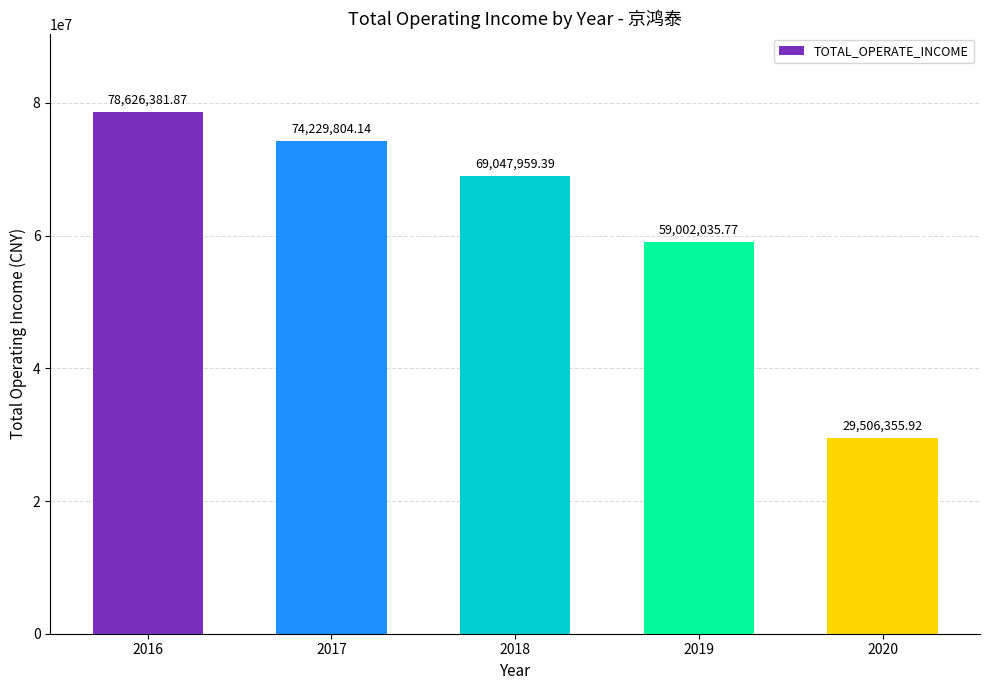

The value at 2020 is 17726342.0. True or false?

False